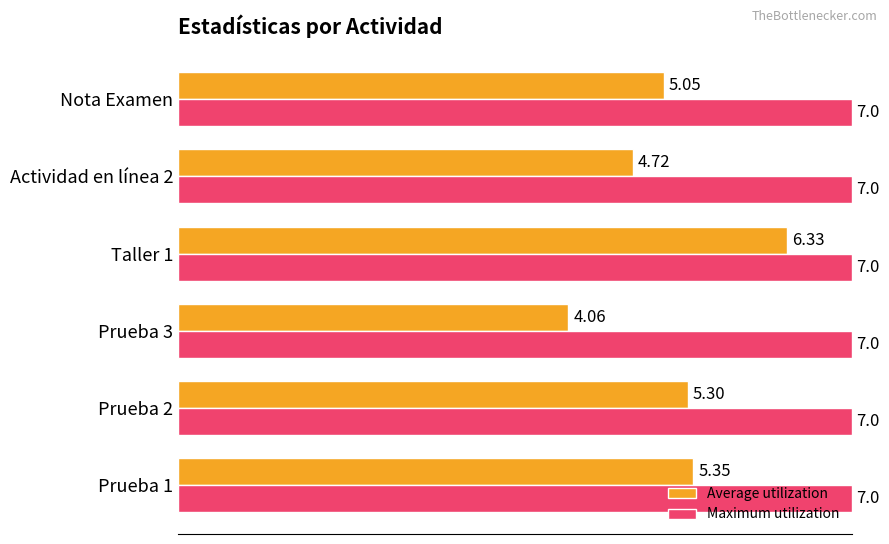

At how many categories does at least one series exceed 5?

6